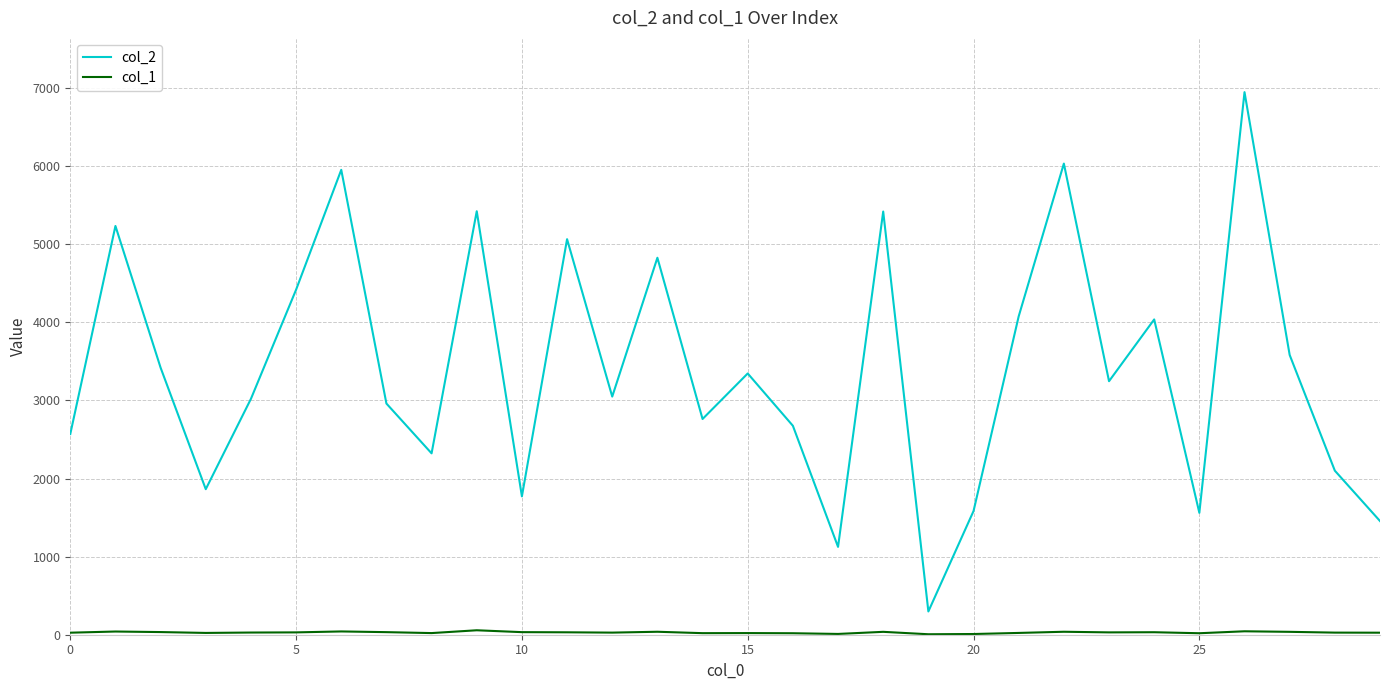

Which series has the largest total across all categories?

col_2